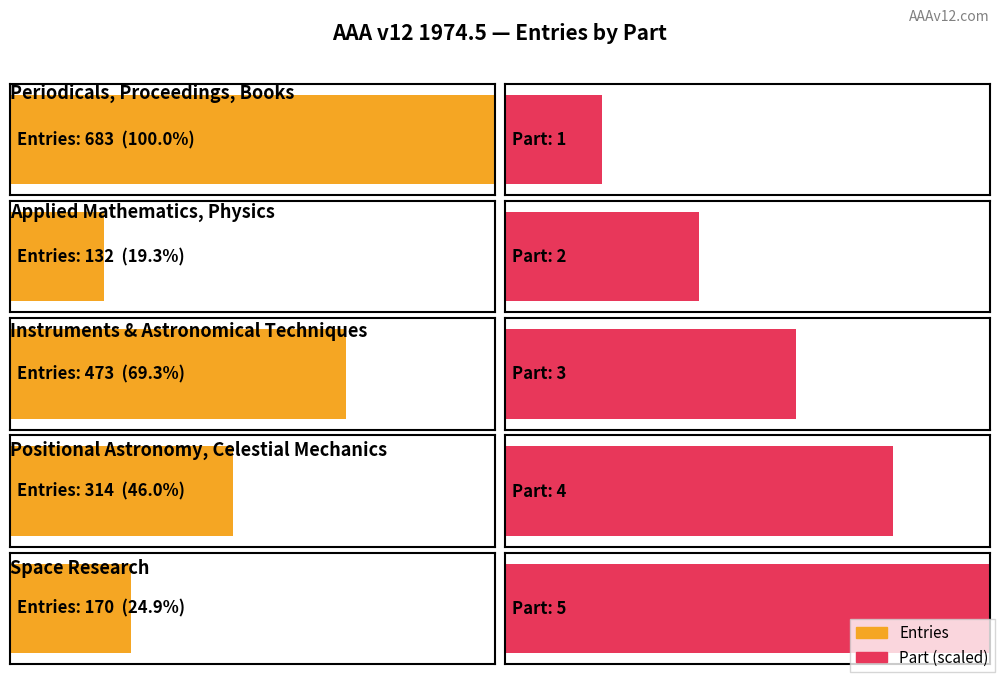

What is the sum of all Part values?

15